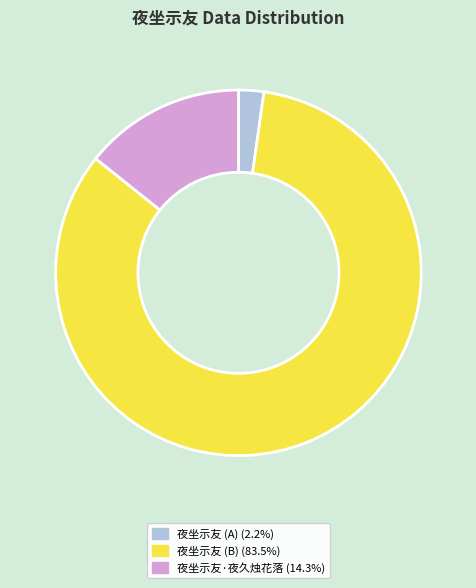

Is there a majority slice in this chart?

Yes